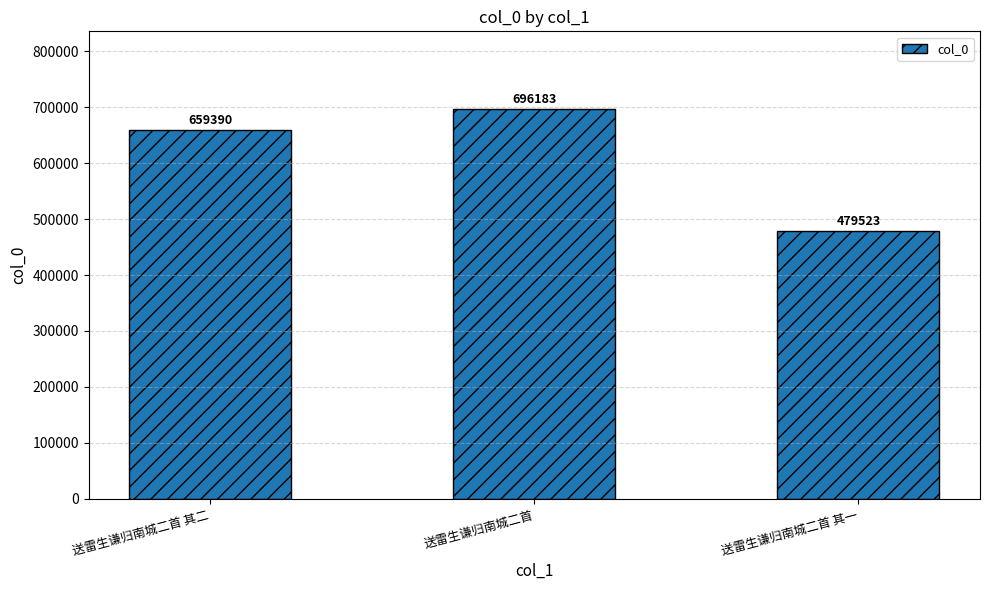

Which category has the lowest value across all series?

送雷生谦归南城二首 其一